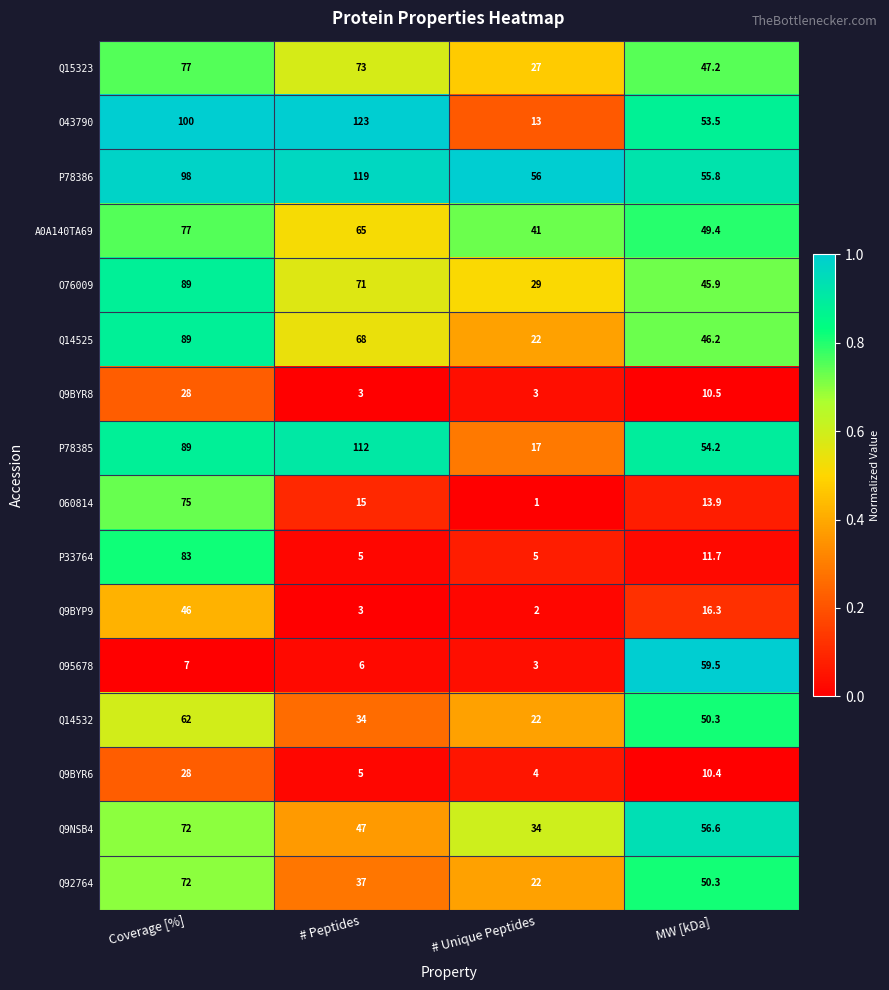

At which category does the chart reach its peak across all series?

# Peptides